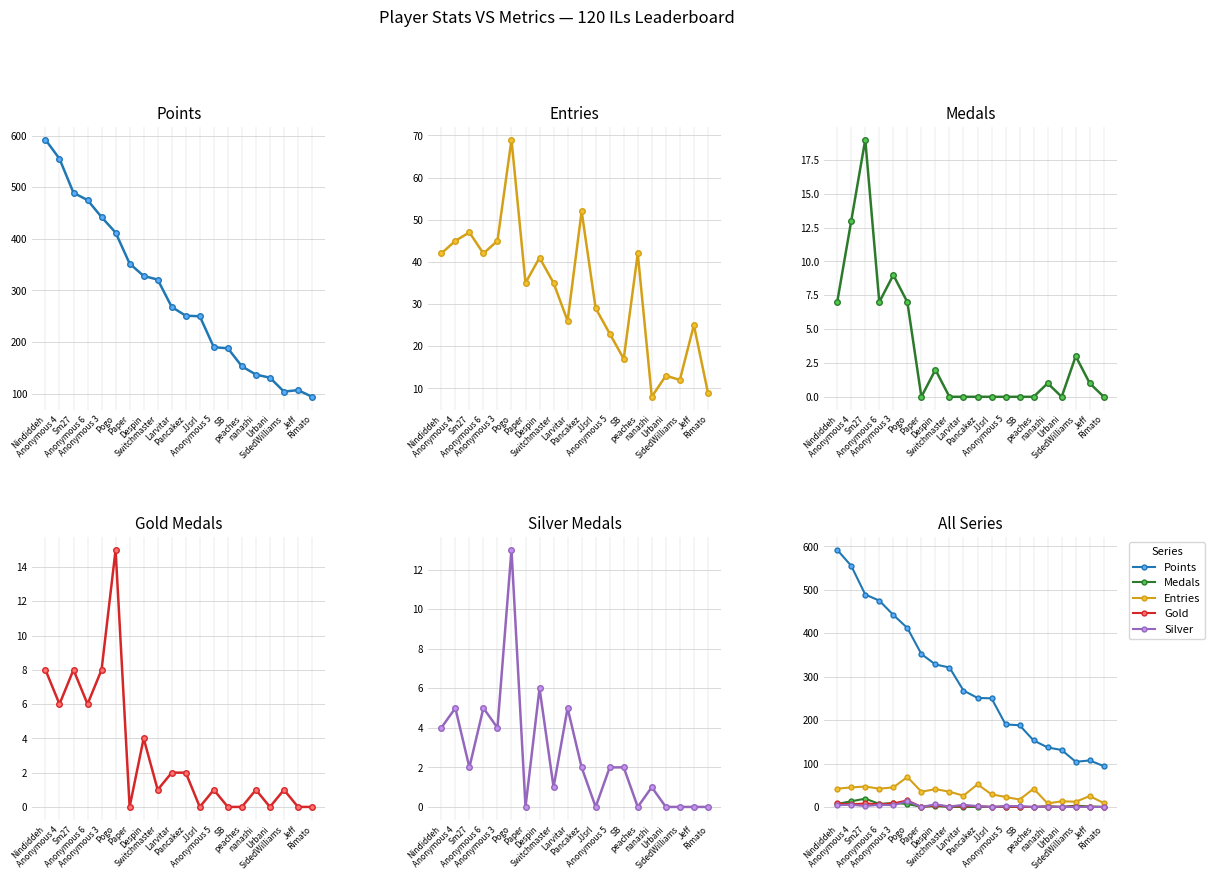

The Points series shows 321 at Switchmaster. True or false?

True